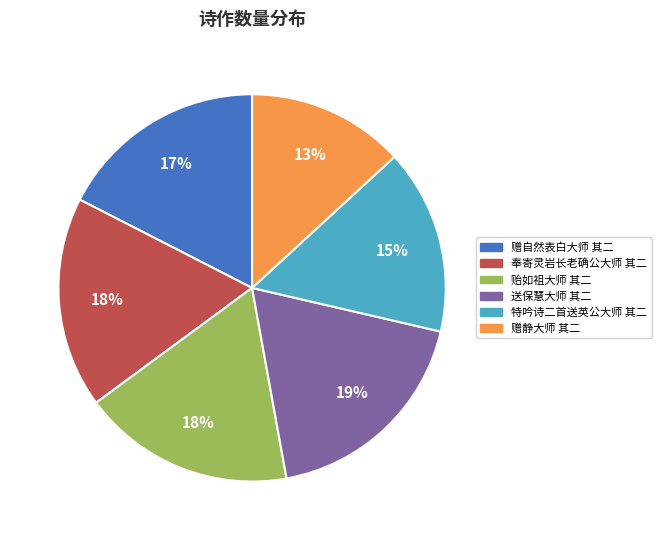

Does 赠静大师 其二 represent more than half of the total?

No